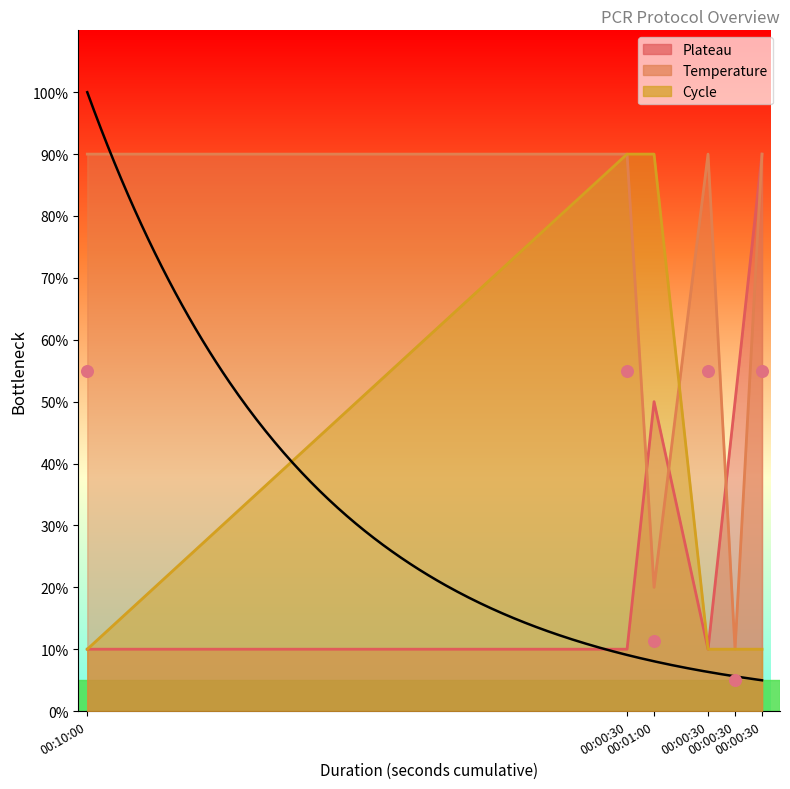

Which series has the widest spread of Y values?

Plateau